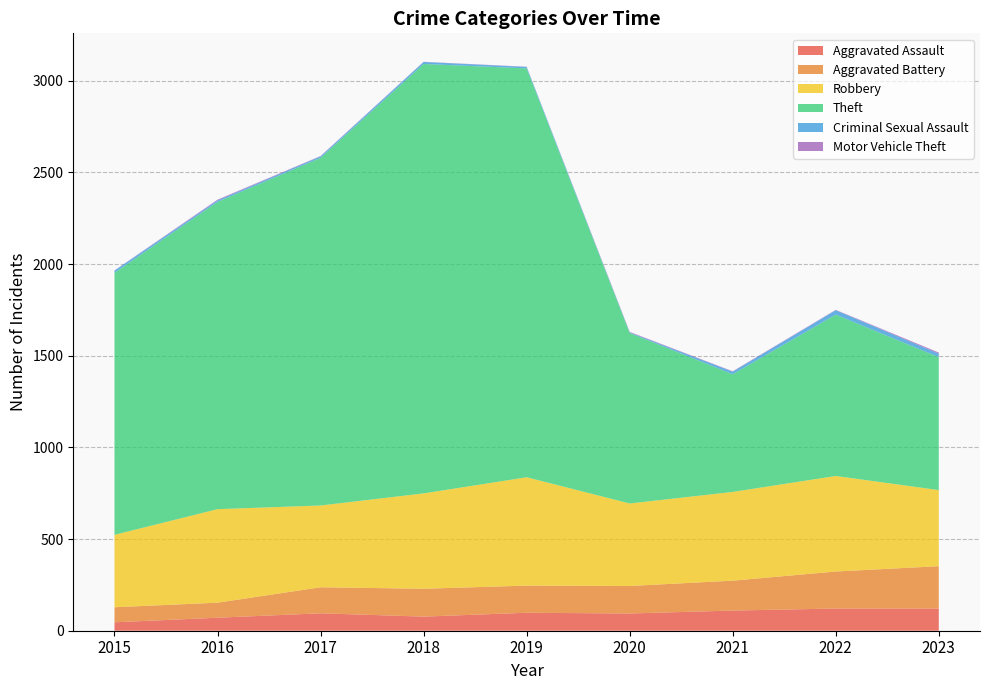

Reading left to right, what are all the values shown in this chart?

Aggravated Assault: 46	71	95	77	98	94	110	121	121
Aggravated Battery: 82	82	142	152	148	150	163	202	231
Robbery: 395	510	446	520	591	450	484	521	415
Theft: 1429	1676	1896	2342	2230	930	642	880	725
Criminal Sexual Assault: 12	8	8	11	8	3	14	24	19
Motor Vehicle Theft: 1	4	2	1	1	3	2	2	6